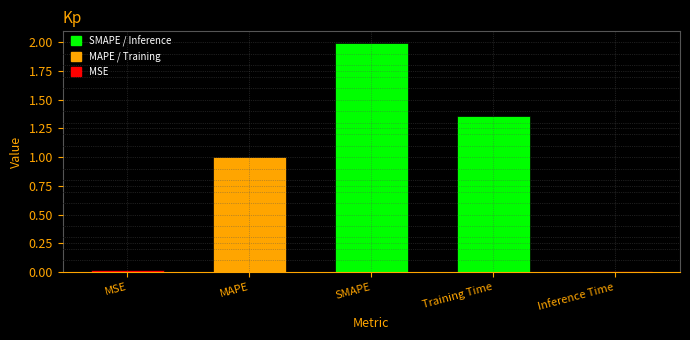

Which has a higher value, MAPE or Inference Time?

MAPE